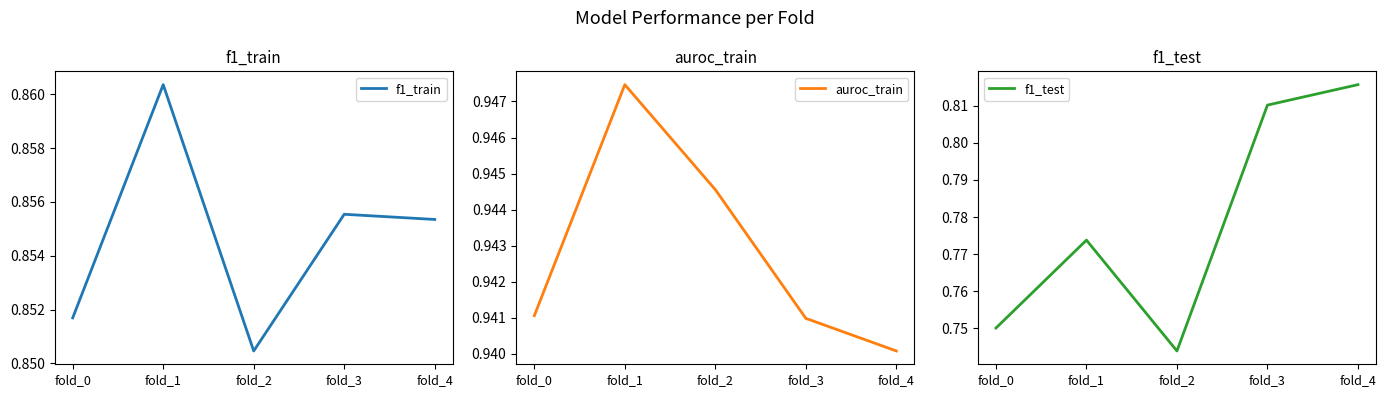

What is the maximum value for auroc_train?

0.9